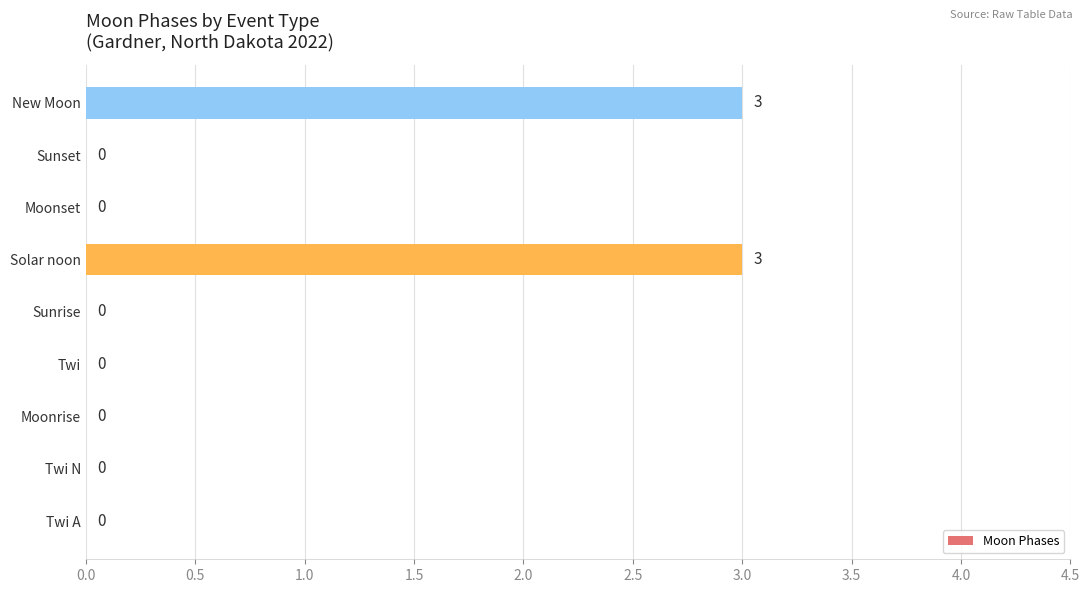

Are the bars grouped side by side (vs. stacked)?

No